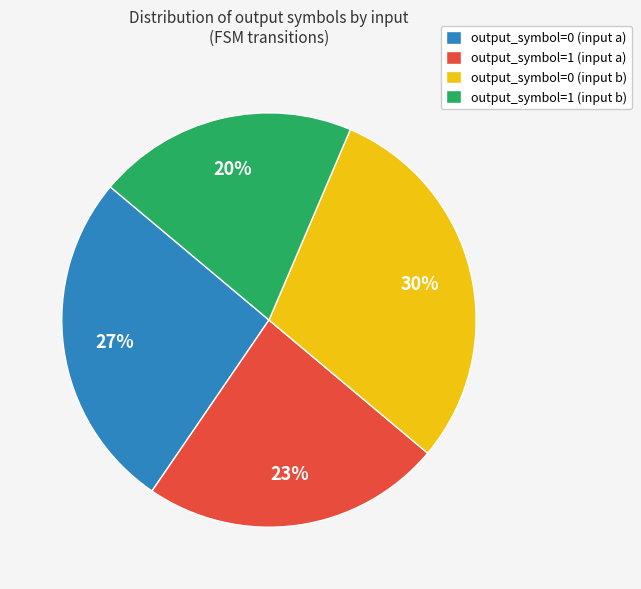

What is the smallest slice in the pie chart?

output_symbol=1 (input b)